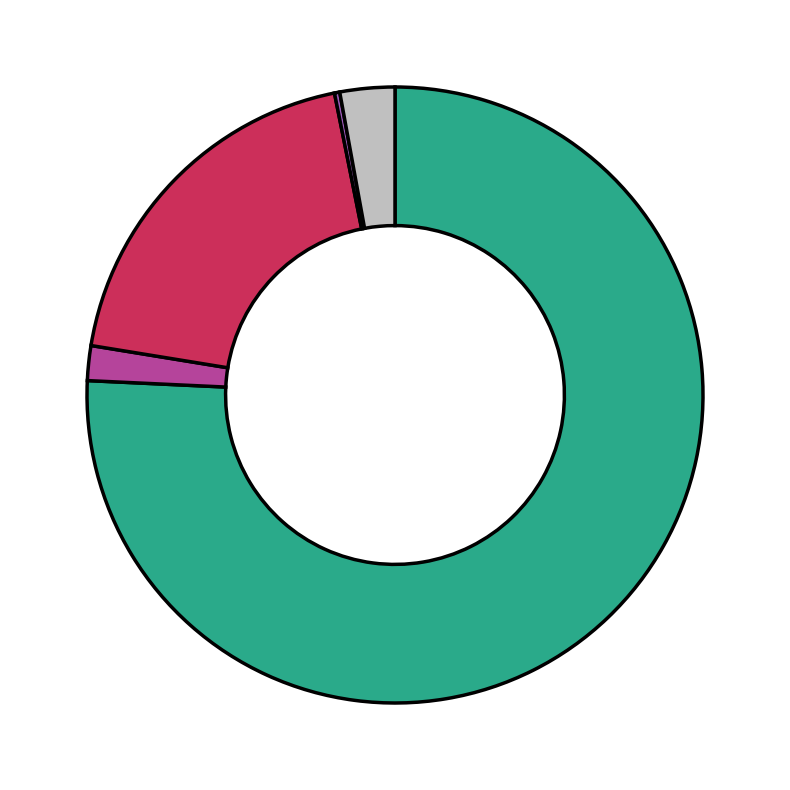

Does any single category account for the majority?

Yes